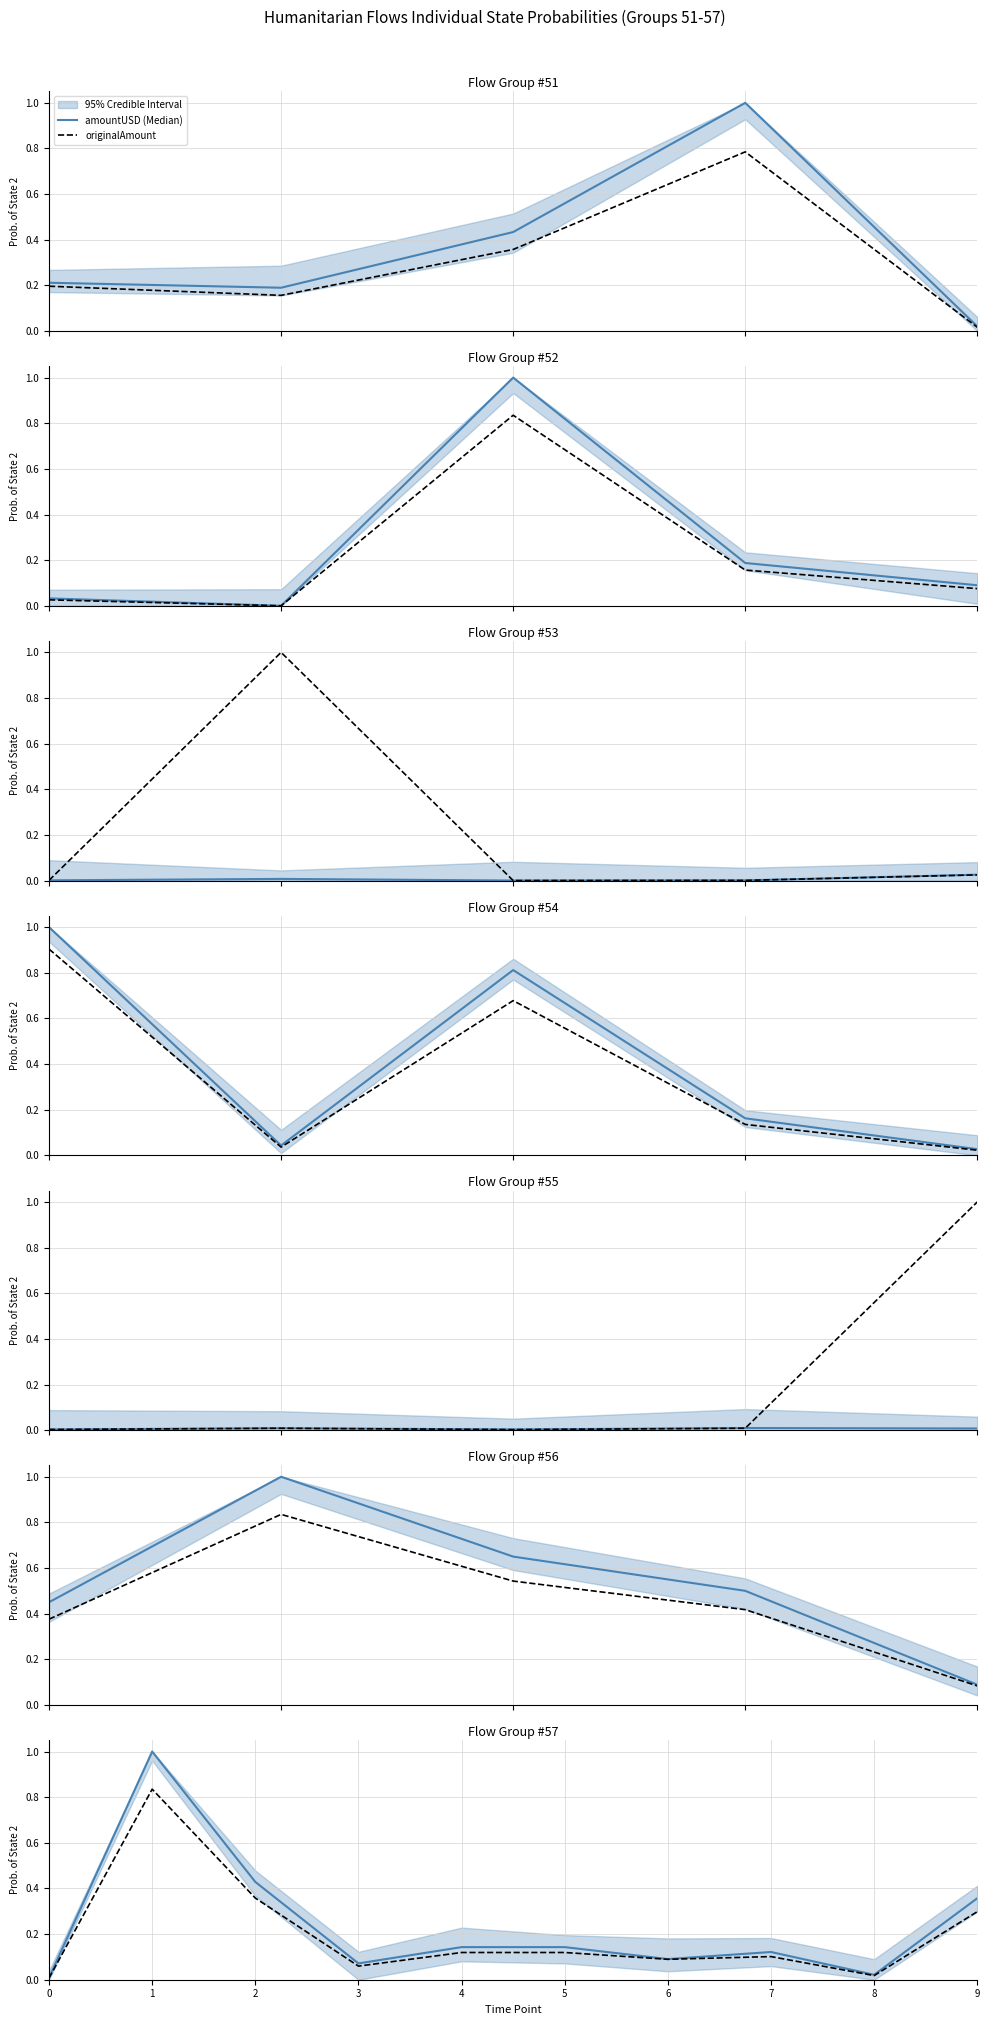

List the series in order of their overall mean, lowest first.

originalAmount, amountUSD (Median)